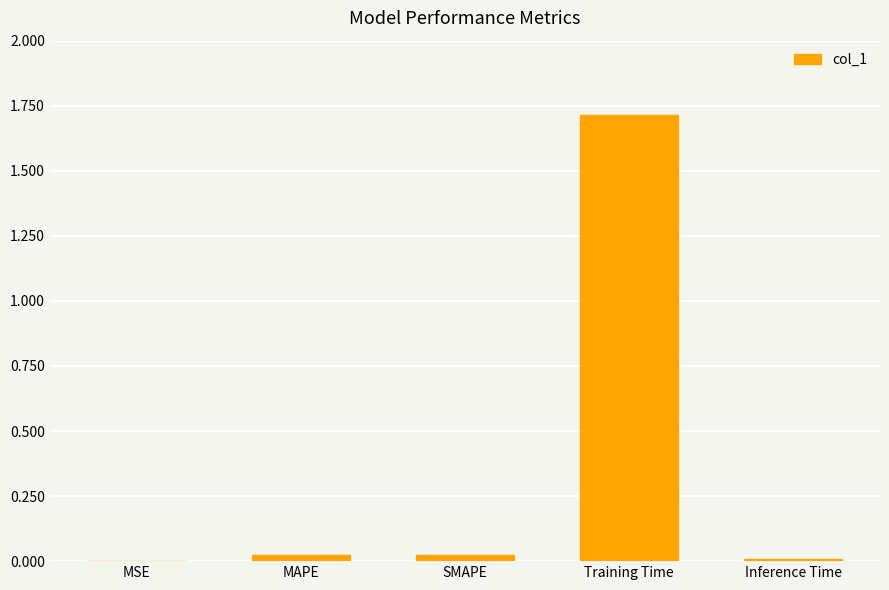

What is the greatest value displayed?

1.7